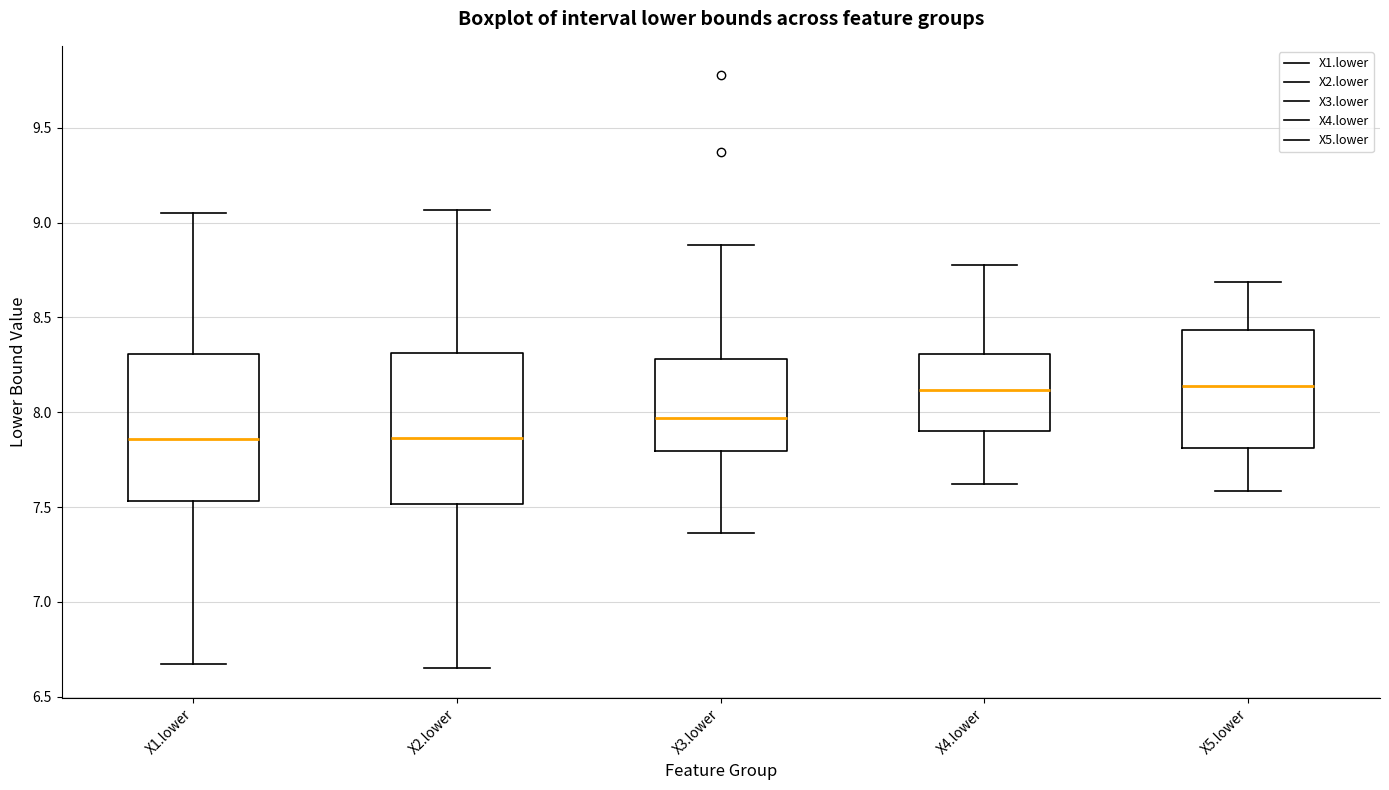

Reading left to right, transcribe this box plot: for each box, give where its median line is, the range the box spans, and where its two whiskers end, as read against the y-axis. The values are not printed on the chart, so give them approximately, as read against the axis.

X1.lower: median 7.85, box 7.55 to 8.30, whiskers 6.65 to 9.05
X2.lower: median 7.85, box 7.50 to 8.30, whiskers 6.65 to 9.05
X3.lower: median 7.95, box 7.80 to 8.30, whiskers 7.35 to 8.90
X4.lower: median 8.10, box 7.90 to 8.30, whiskers 7.60 to 8.75
X5.lower: median 8.15, box 7.80 to 8.45, whiskers 7.60 to 8.70